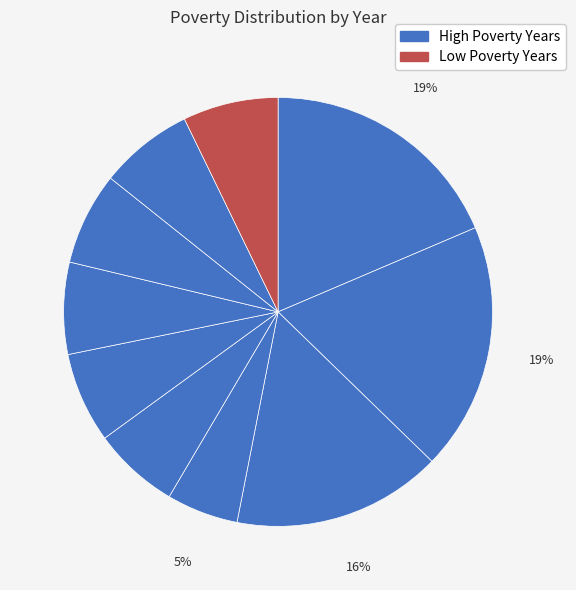

How many slices are in this pie chart?

10